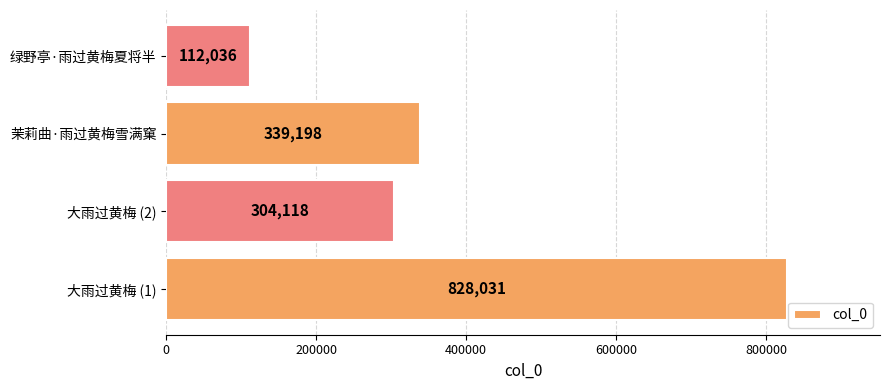

How many series are shown in this chart?

1